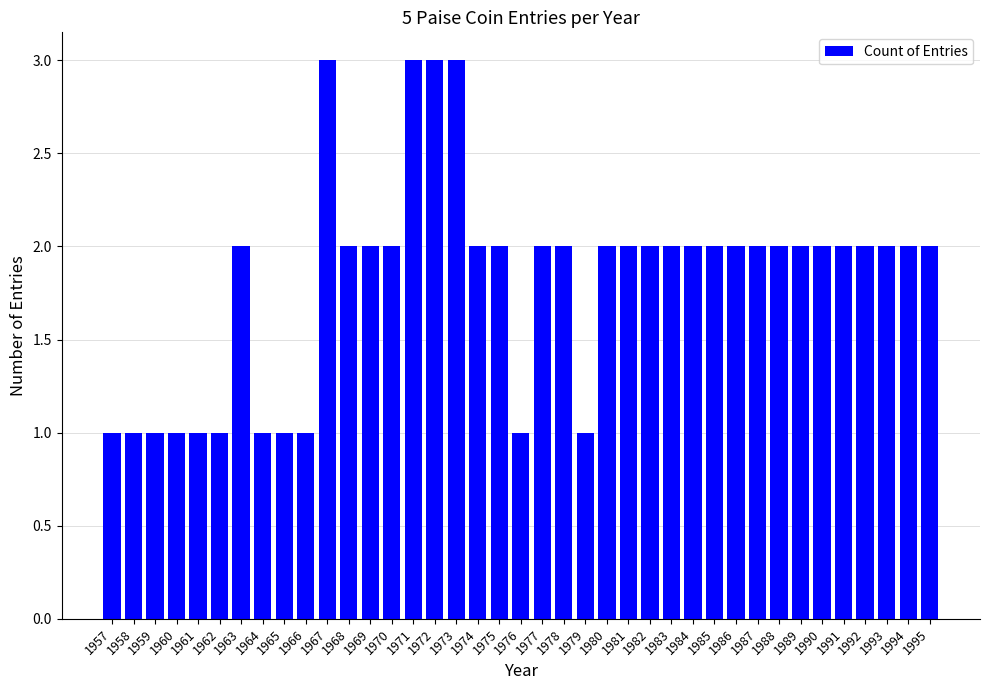

Approximately how many times larger is the value at 1992 compared to 1960?

2.0